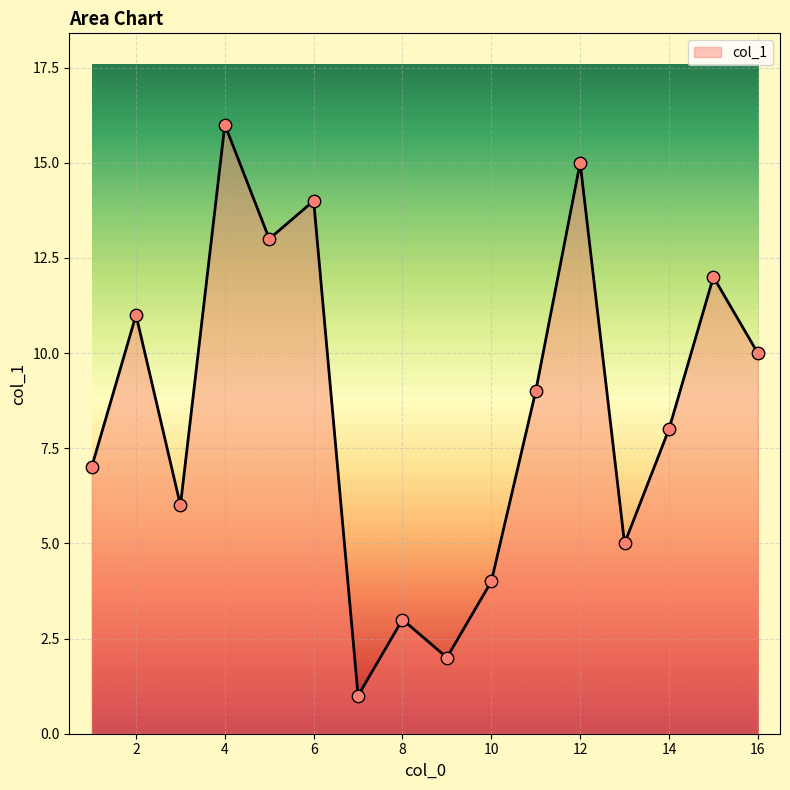

What is the maximum value shown in the chart?

16